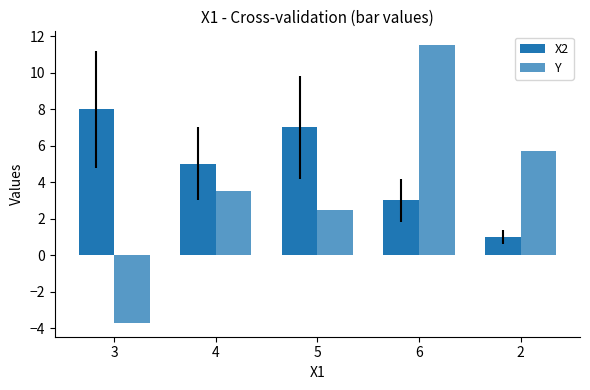

At 6, list the series in order from largest to smallest.

Y, X2